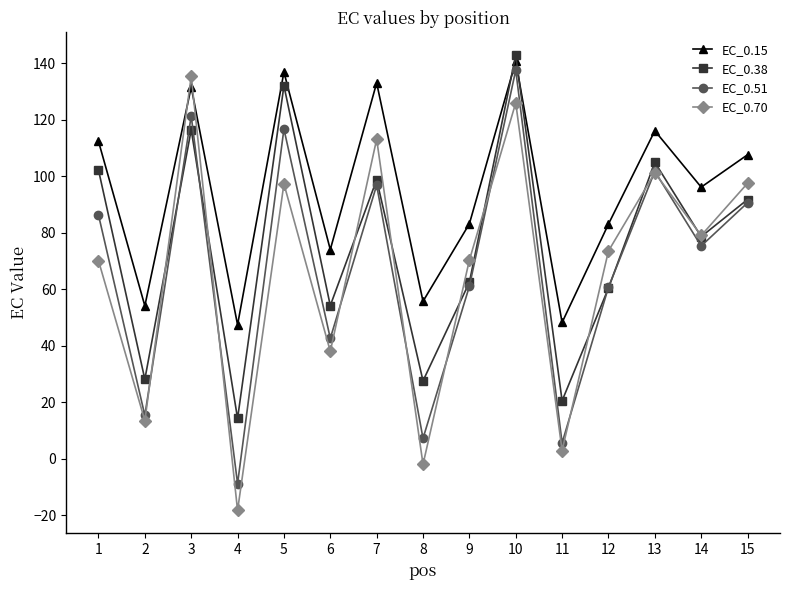

True or false: EC_0.70 and EC_0.38 intersect in this chart.

True